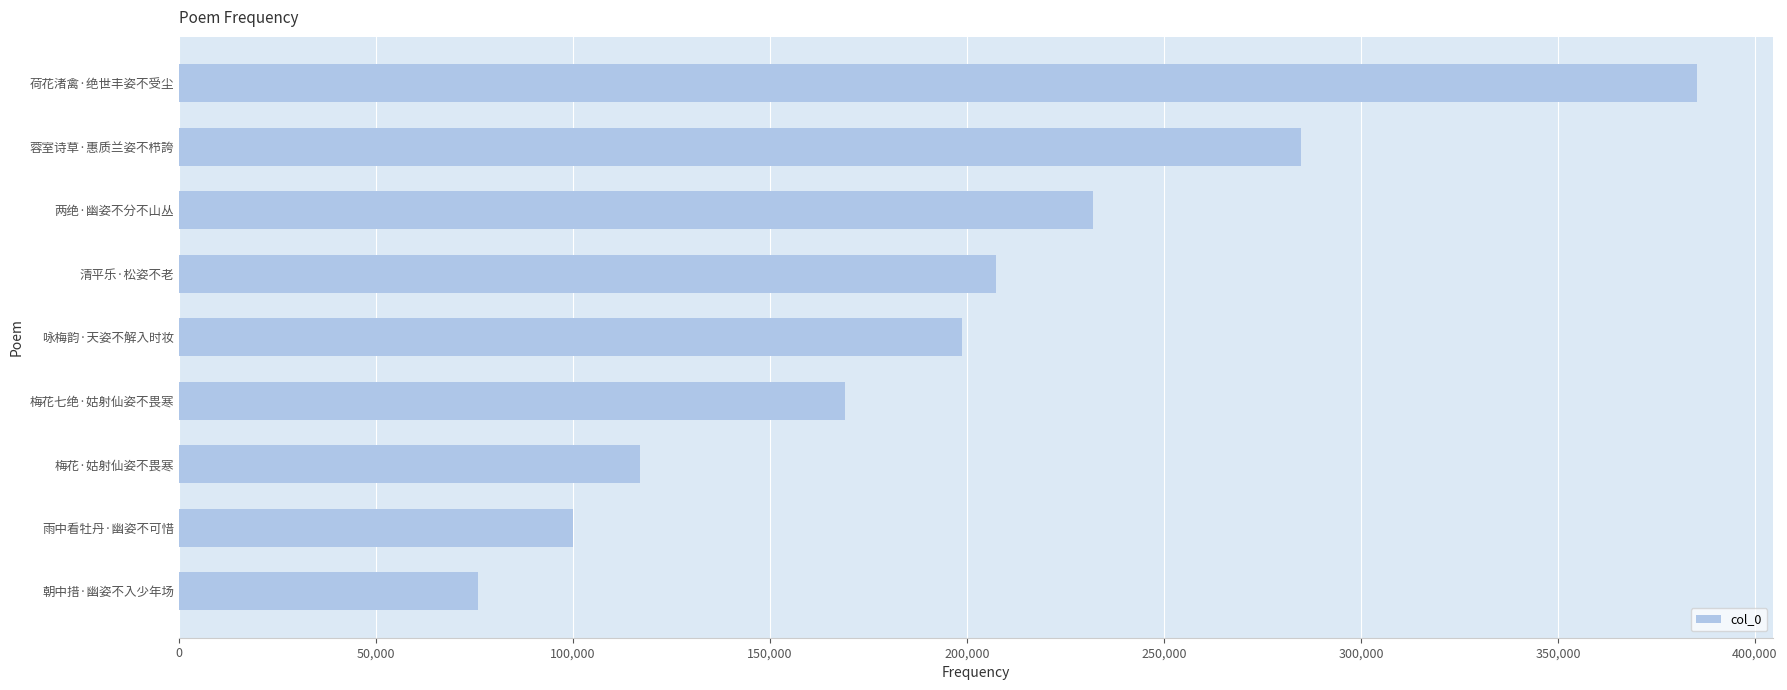

The chart shows a value of 130807 at 朝中措·幽姿不入少年场. True or false?

False